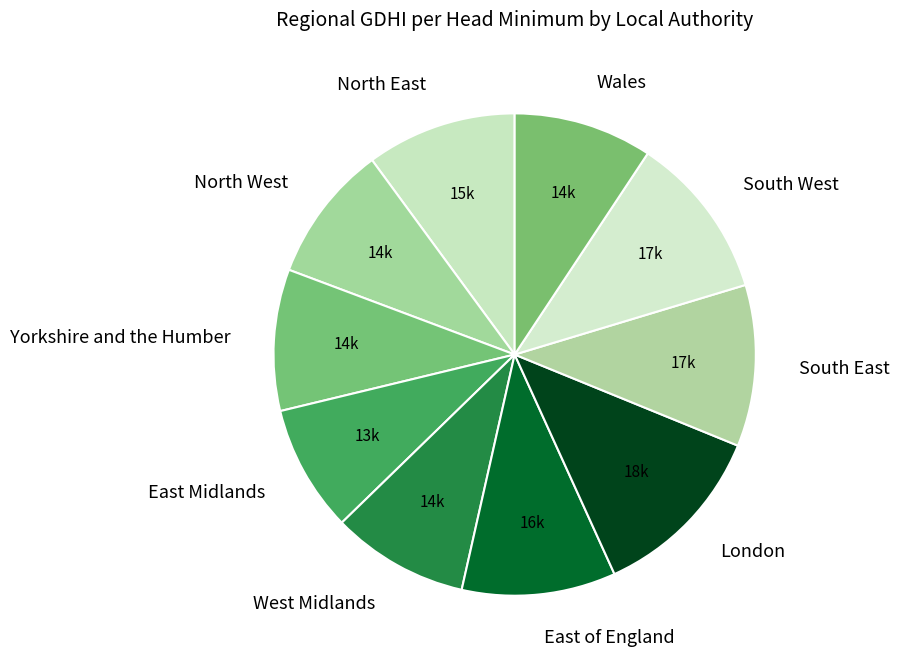

Which category has the smallest portion of the pie?

East Midlands